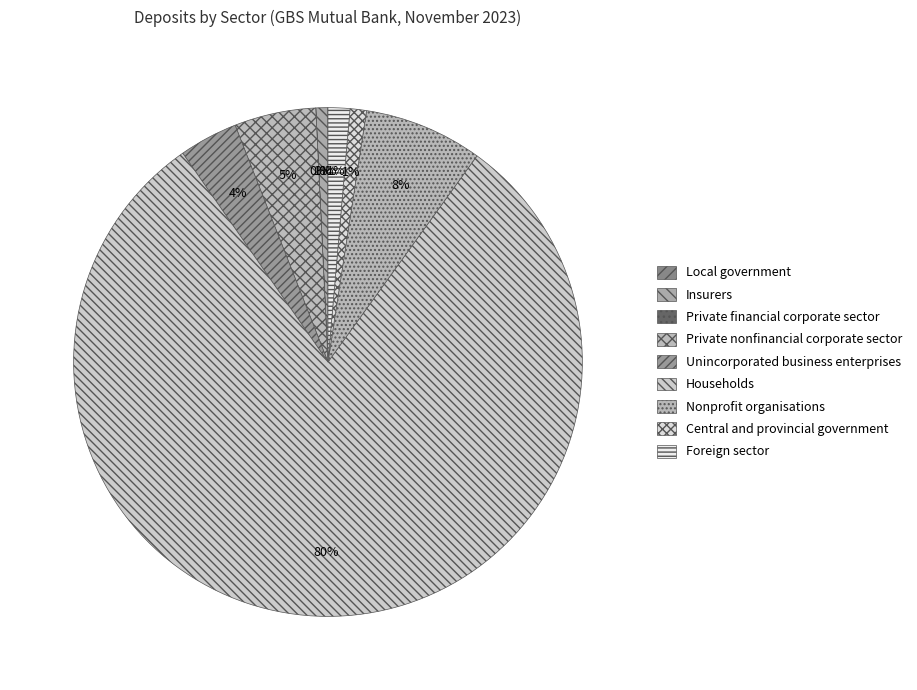

Is the sum of Central and provincial government and Local government greater than half?

No